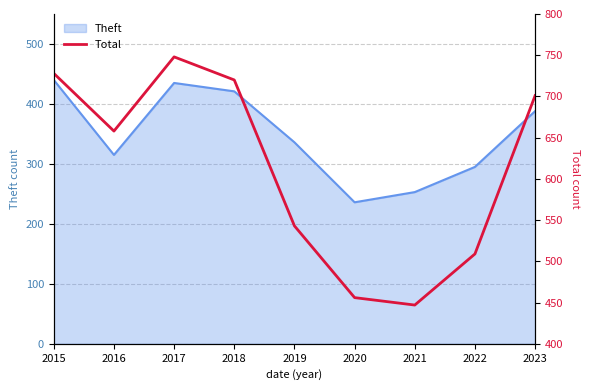

Is it true that the value at 2021 is 617?

False